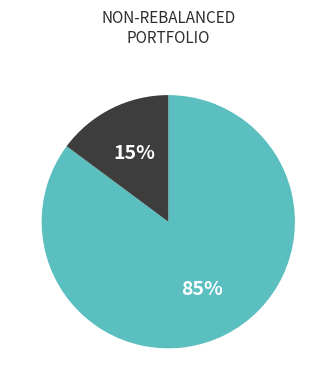

Is there any slice that represents more than half of the pie?

Yes